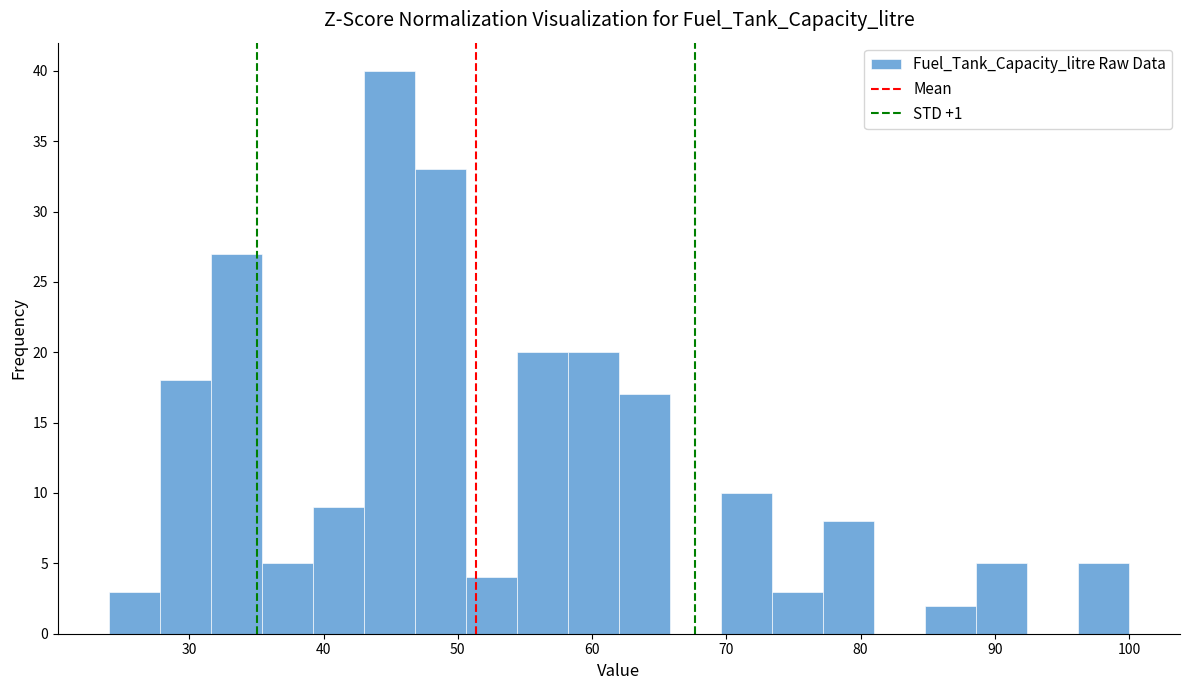

Around what value on the x-axis is the tallest bar? Give the approximate position of its centre, as read against the axis.

45